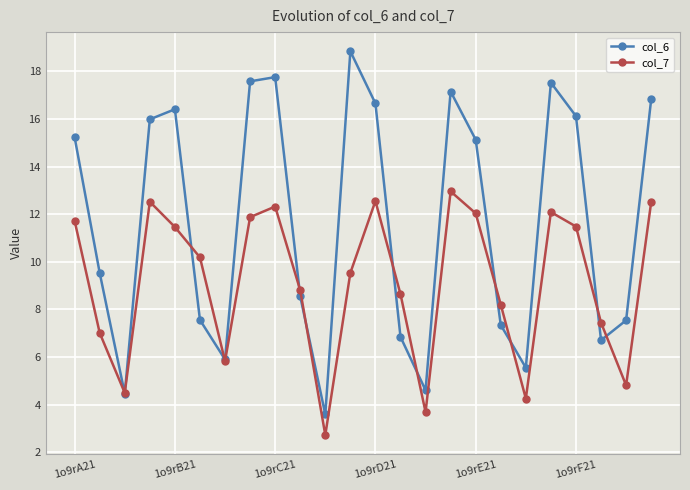

What are all the series names shown in the legend?

col_6, col_7